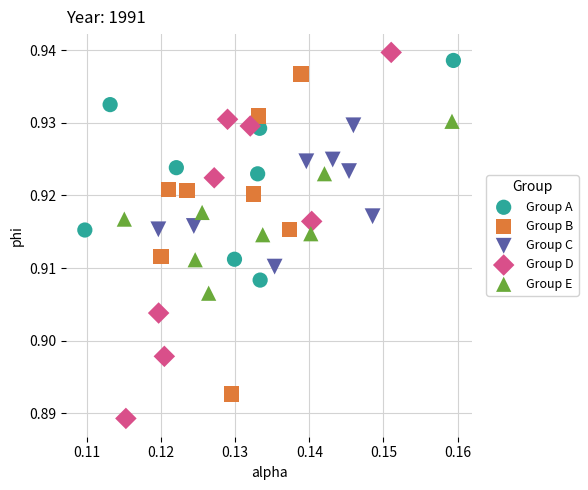

Which series has the largest Y range (max minus min)?

Group D